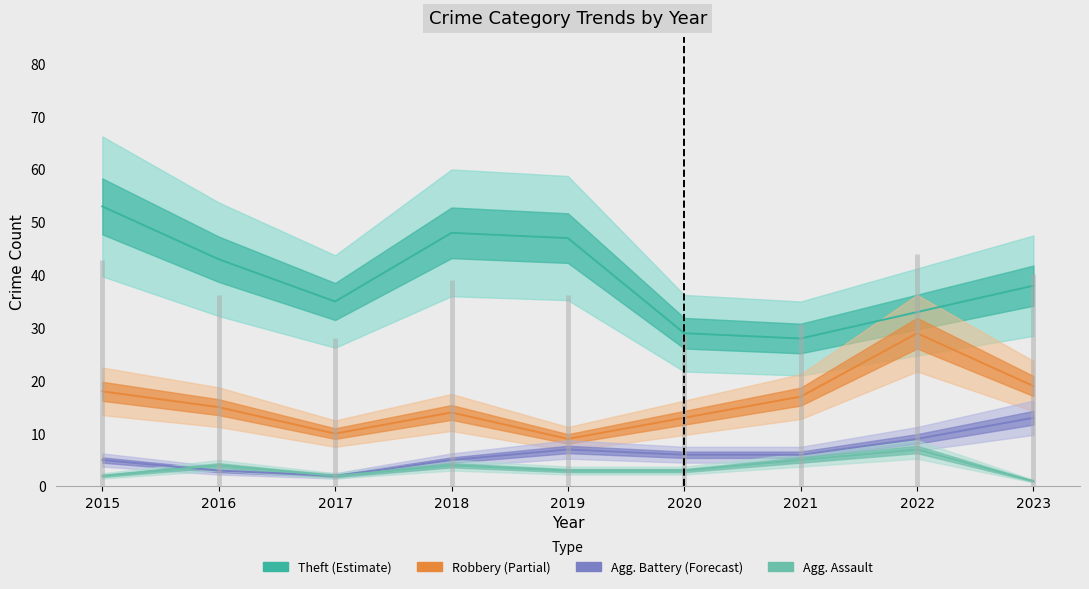

True or false: Theft has more than 2 points higher than both neighbors.

False